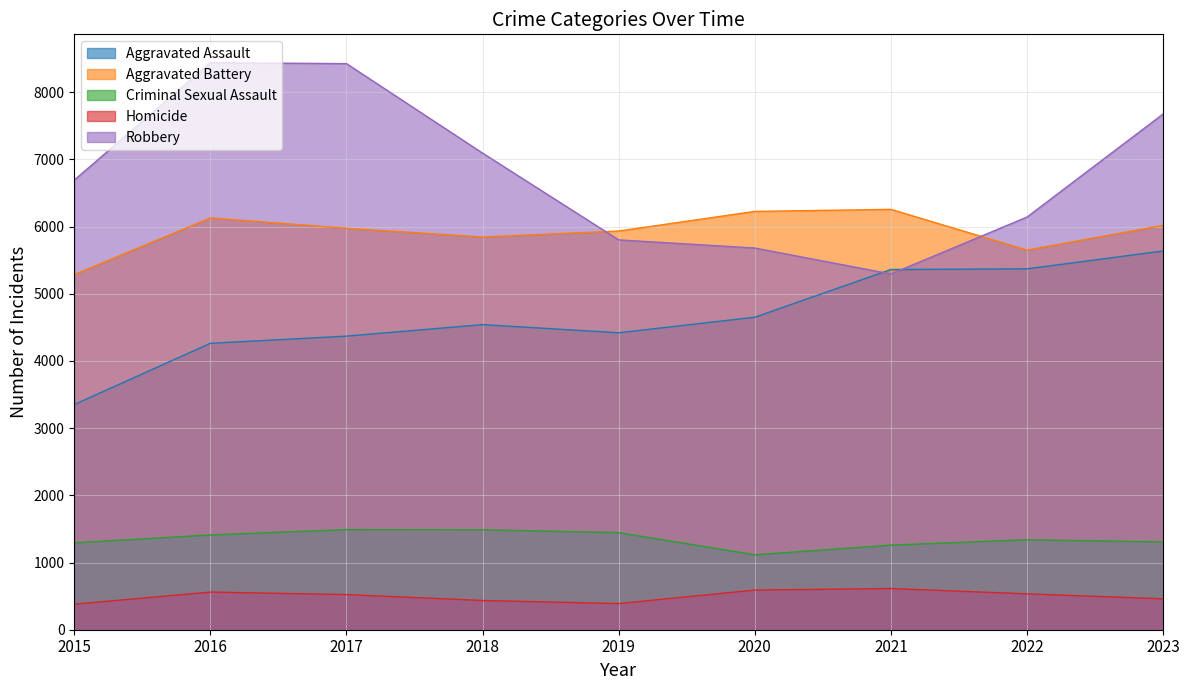

True or false: Criminal Sexual Assault and Robbery cross at least once.

False